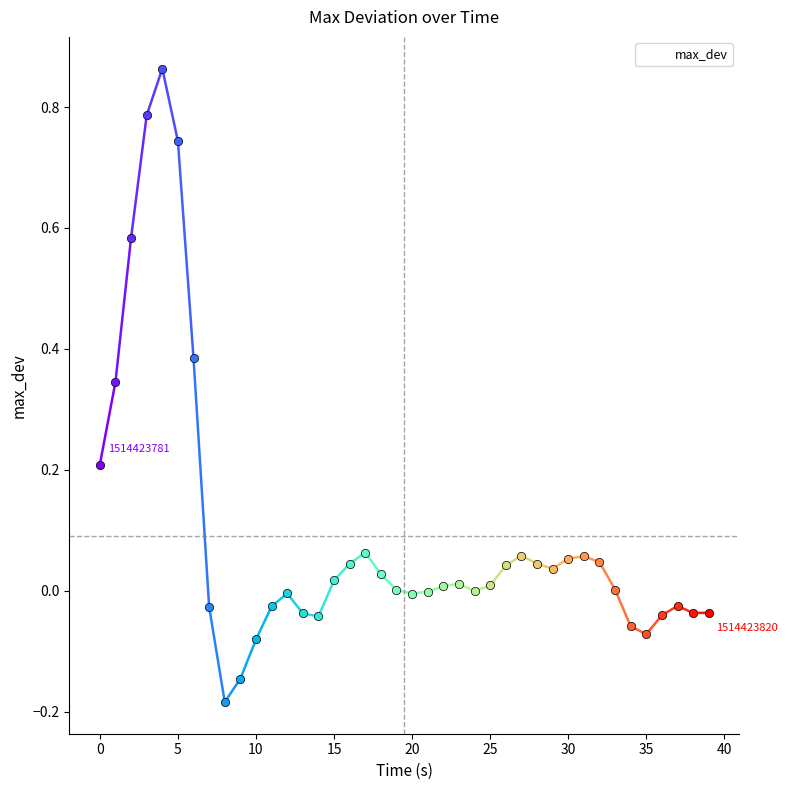

Is this an area chart (filled region under the line)?

No